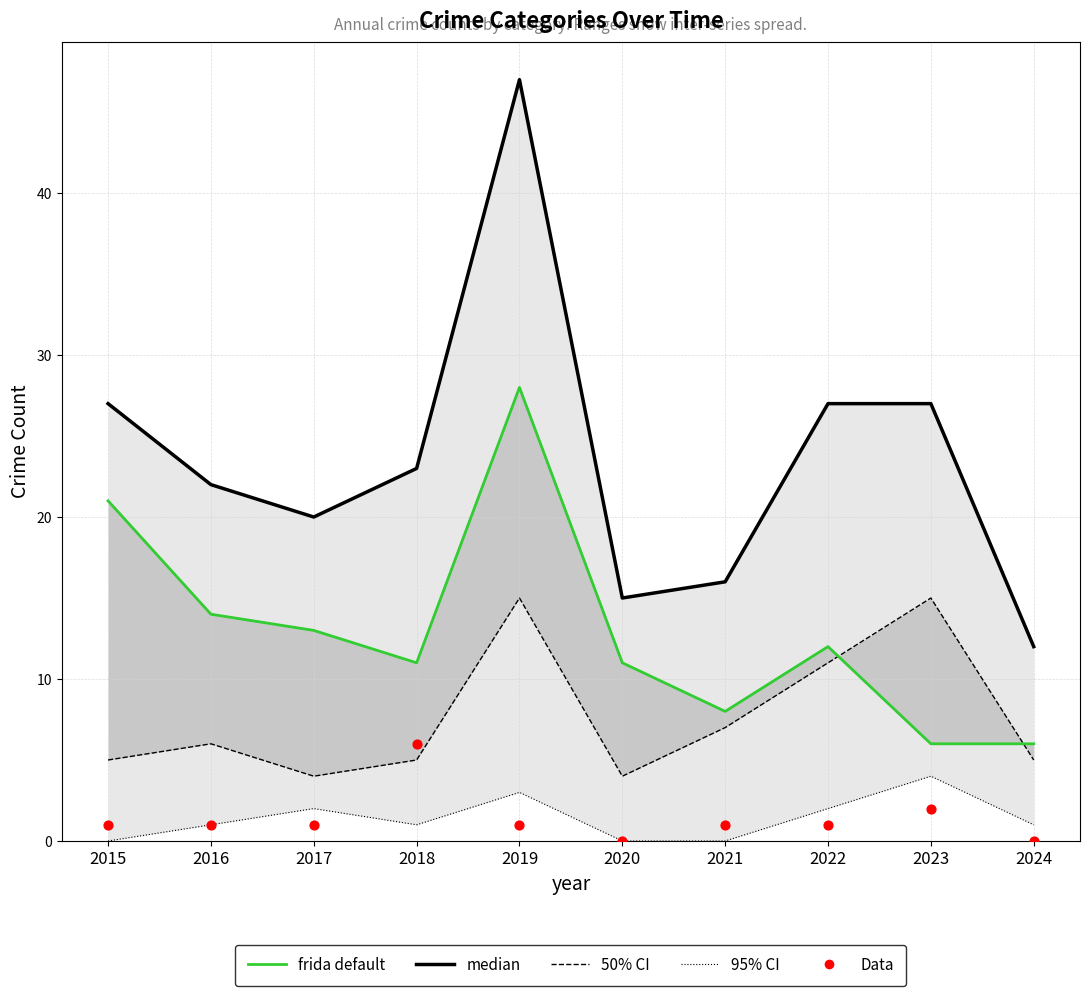

Which series reaches the minimum Y coordinate?

Data